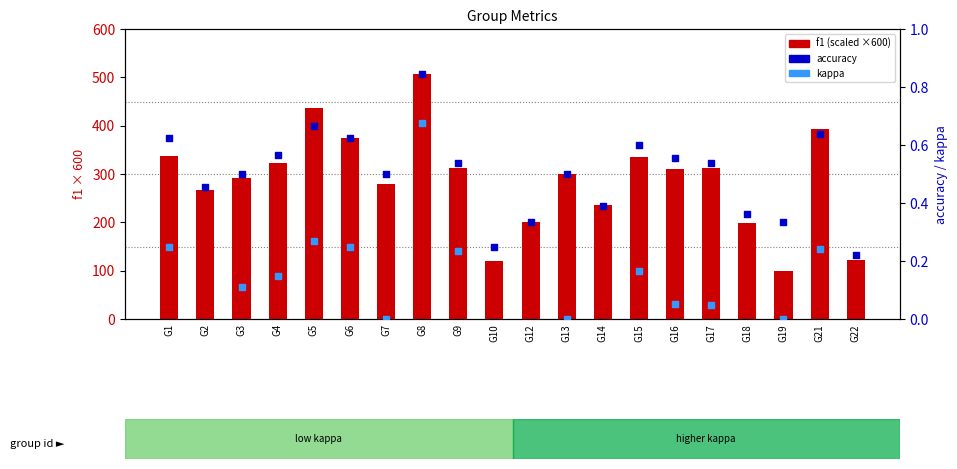

Which series has the largest Y range (max minus min)?

f1 (scaled)